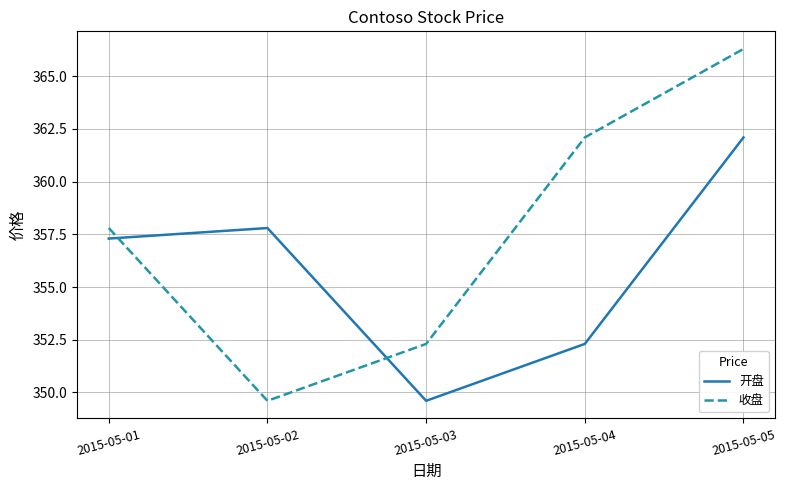

What is the difference between the maximum and minimum values in the 收盘 series?

16.7